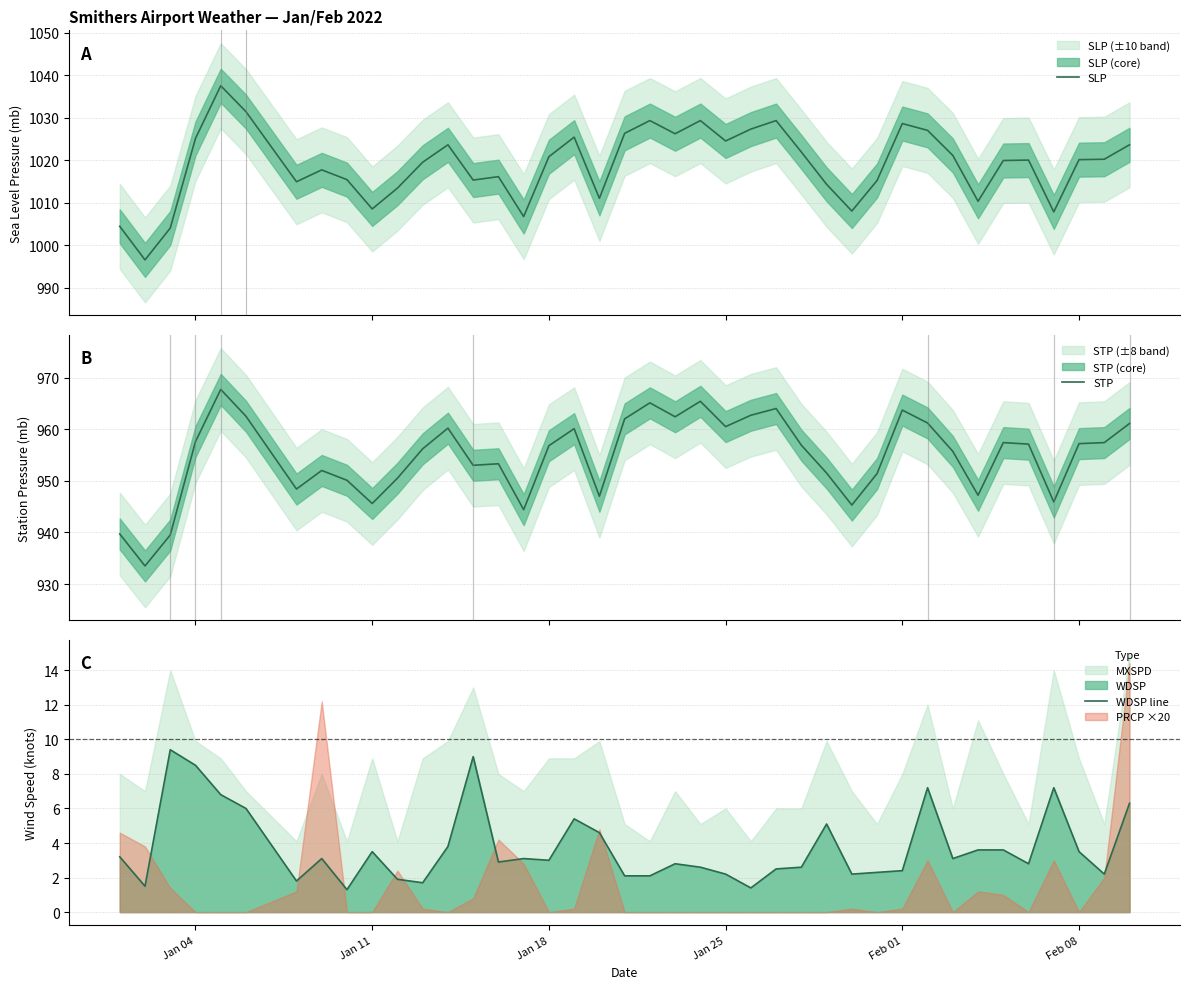

What is the minimum value for SLP?

996.5